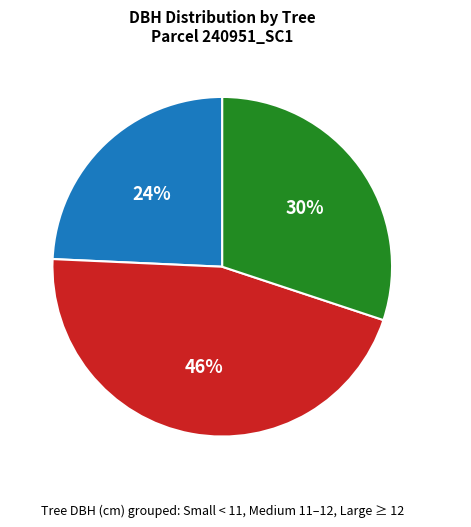

Is there a majority slice in this chart?

No